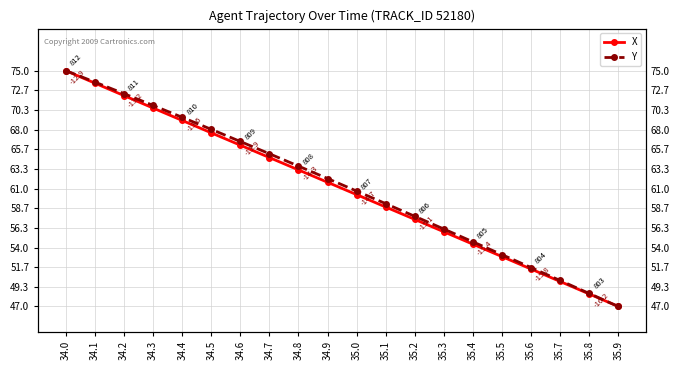

Reading left to right, extract all data points from this chart.

X: 75.0	73.5	72.0	70.6	69.1	67.6	66.2	64.7	63.2	61.7	60.3	58.8	57.3	55.9	54.4	52.9	51.4	50.0	48.5	47.0
Y: 75.0	73.6	72.3	70.9	69.5	68.0	66.6	65.1	63.7	62.2	60.7	59.2	57.7	56.2	54.7	53.2	51.6	50.1	48.5	47.0